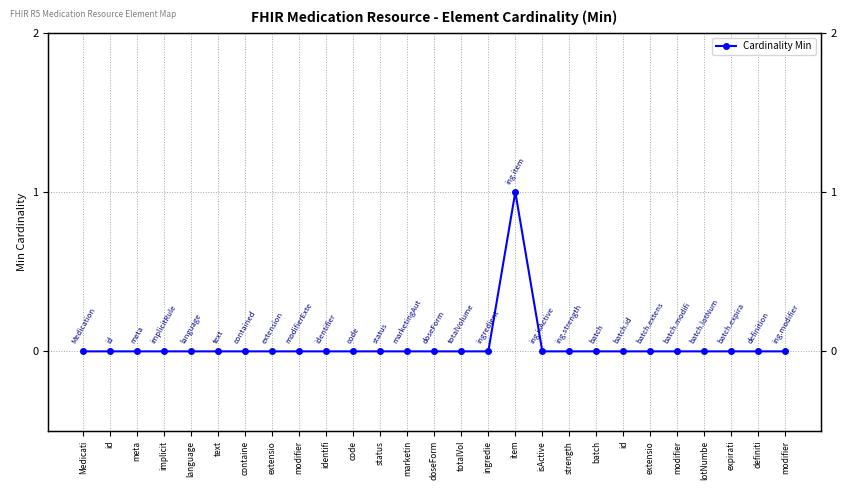

Where is the first local maximum?

item